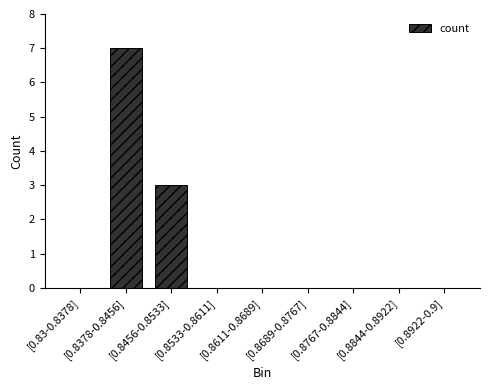

What is the sum of all values?

10